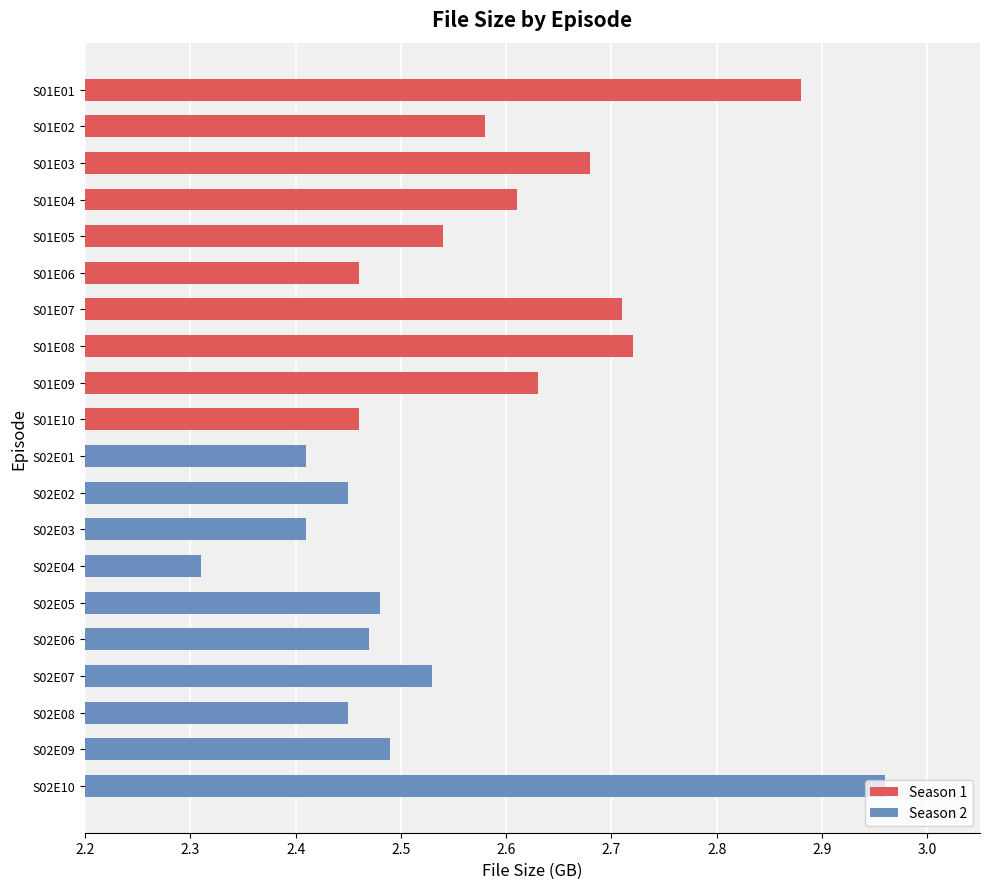

Is it true that Season 1 equals 2.7 at S01E03?

True